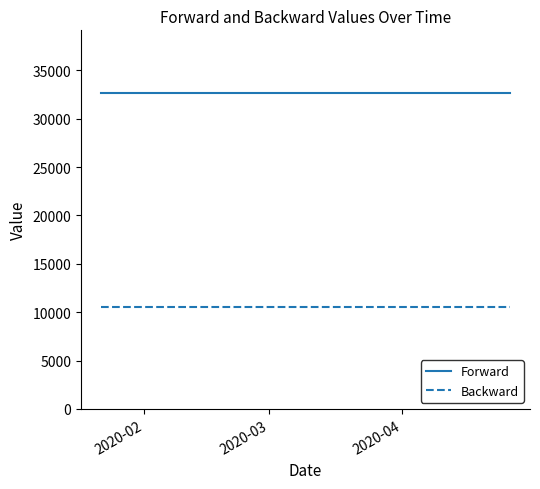

True or false: Forward and Backward cross at least once.

False